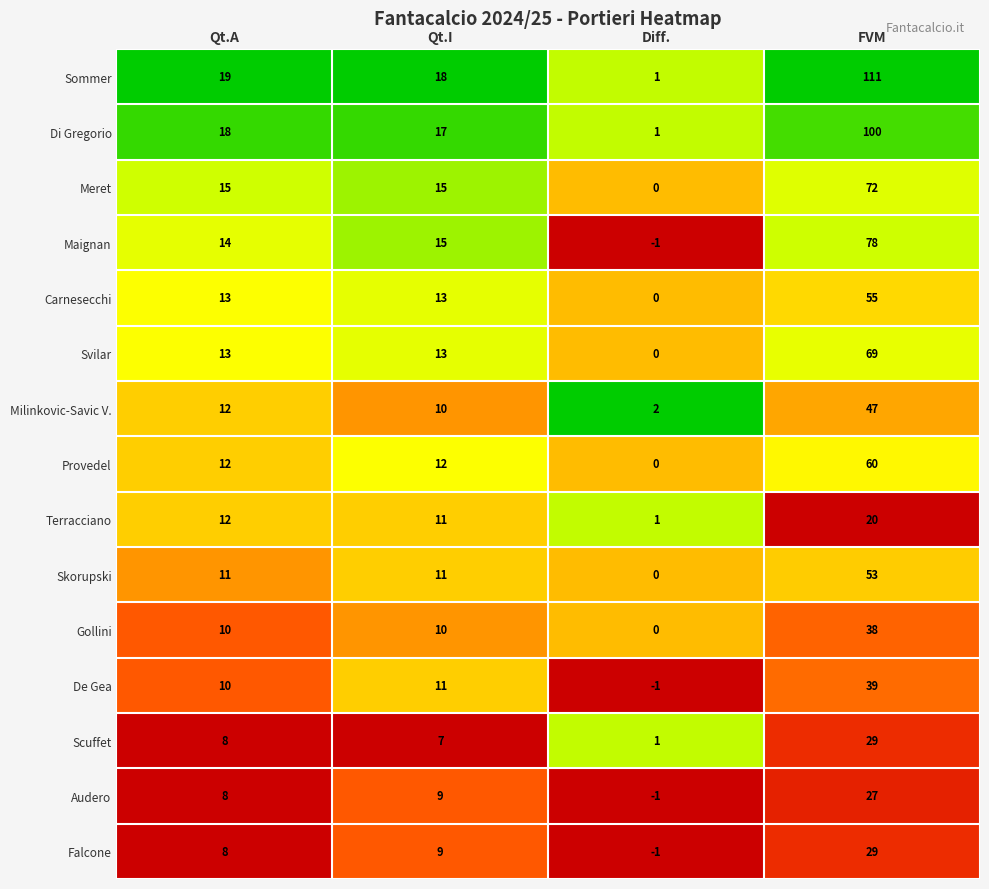

The Gollini series shows 0 at Diff.. True or false?

True